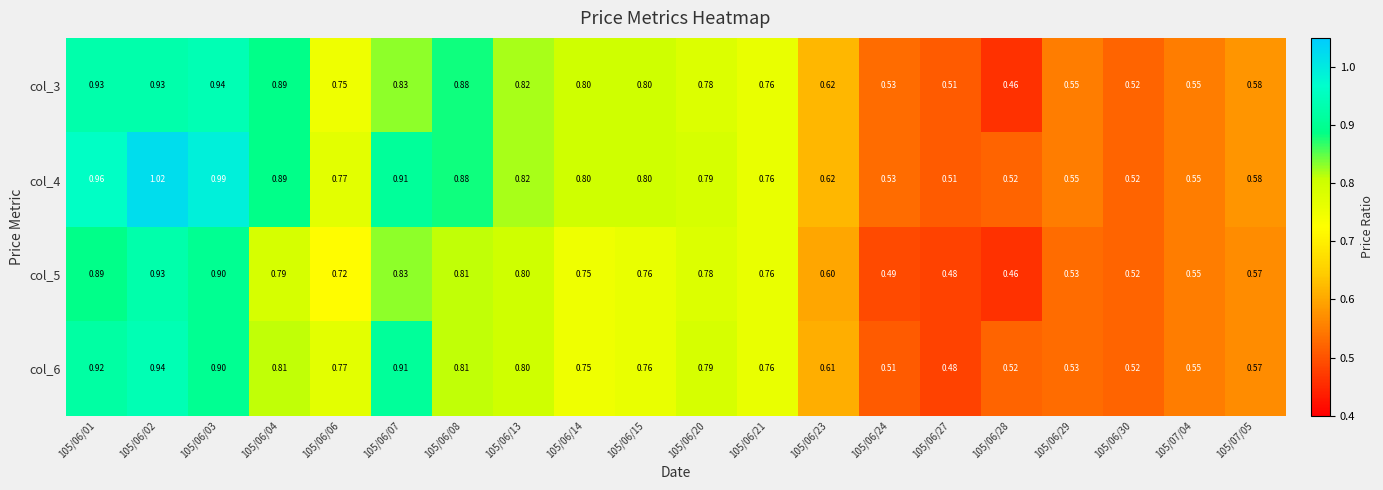

Is the value of col_3 at 105/06/23 greater than the value of col_6 at 105/06/01?

No